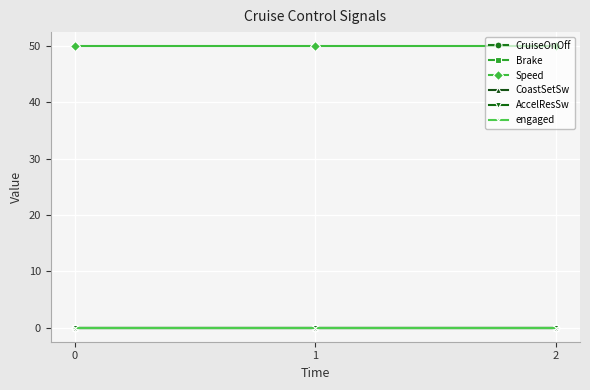

Reading left to right, what are all the values shown in this chart?

CruiseOnOff: 0	0	0
Brake: 0	0	0
Speed: 50	50	50
CoastSetSw: 0	0	0
AccelResSw: 0	0	0
engaged: 0	0	0